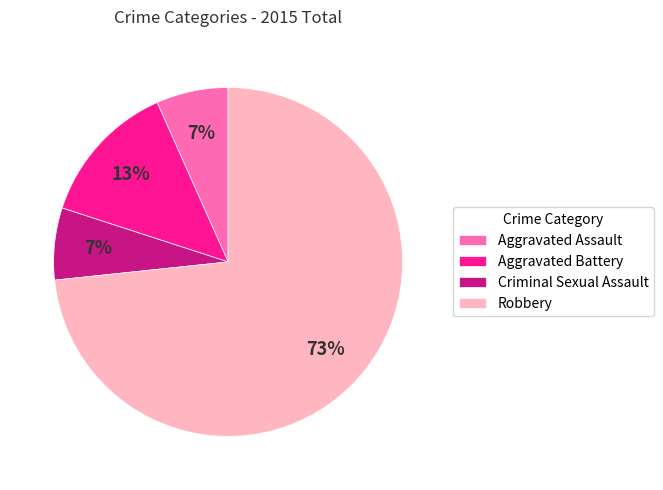

Is the sum of Robbery and Criminal Sexual Assault greater than half?

Yes